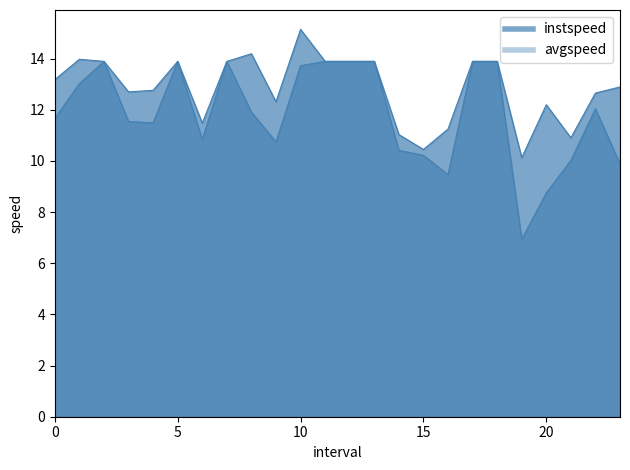

At which label is avgspeed closest to 10?

21.0